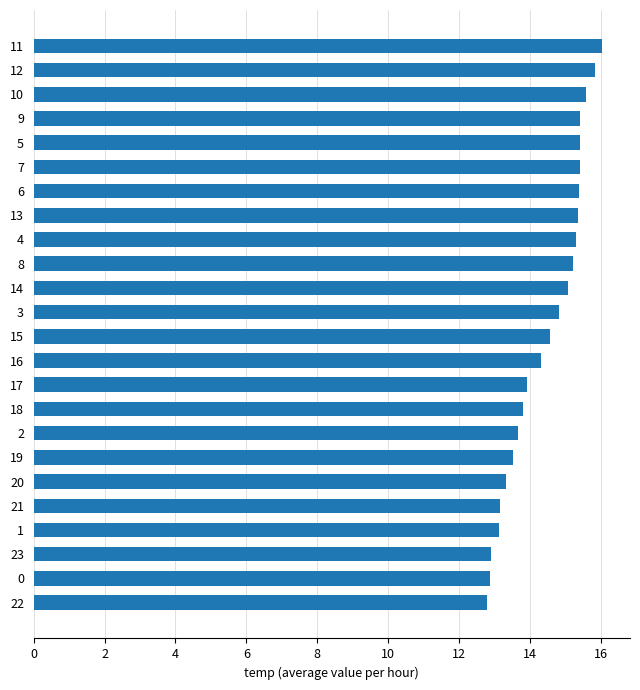

Is it true that the value at 19 is 20.6?

False